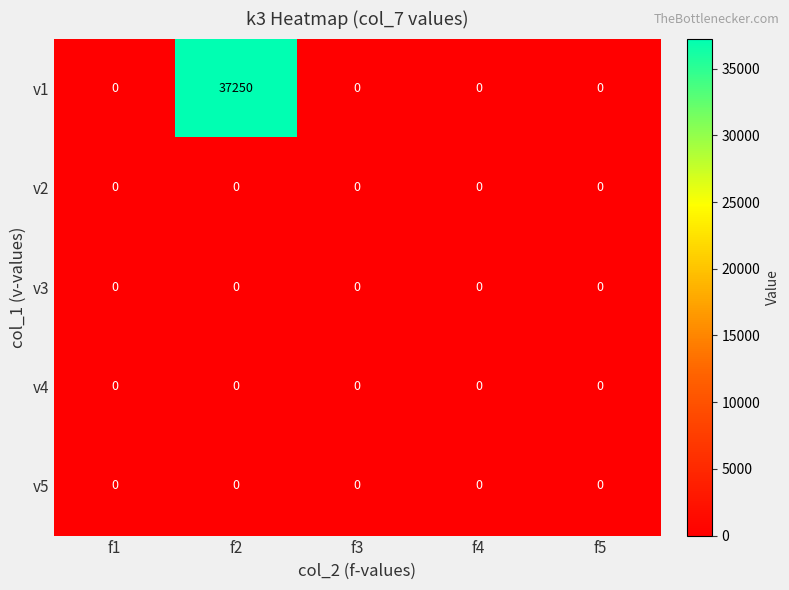

At which category is the sum across all series the highest?

f2